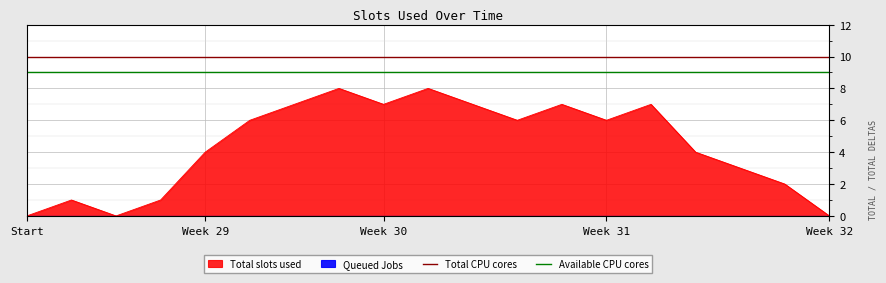

Does the chart display data point markers on the line(s)?

No